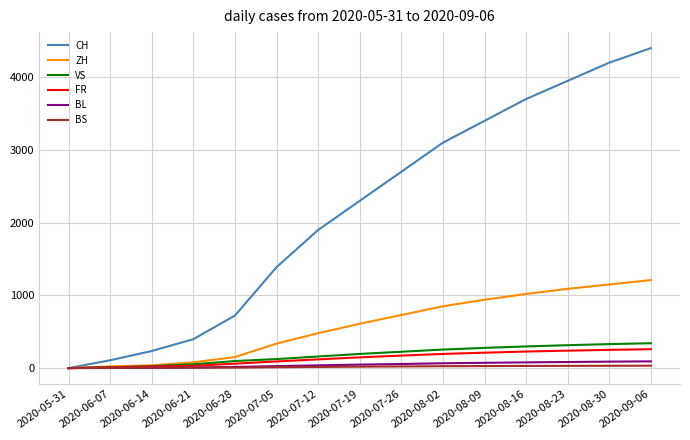

At how many categories does at least one series exceed 1947?

8